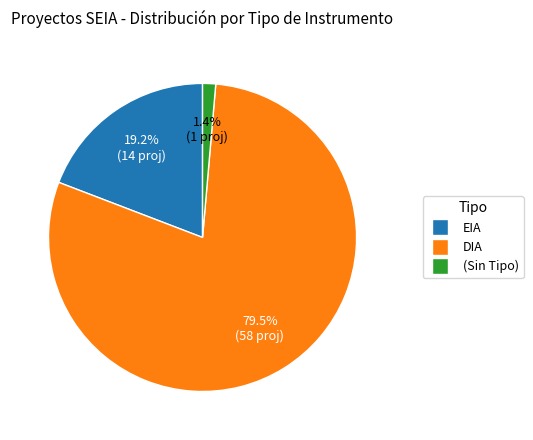

Does any single category account for the majority?

Yes